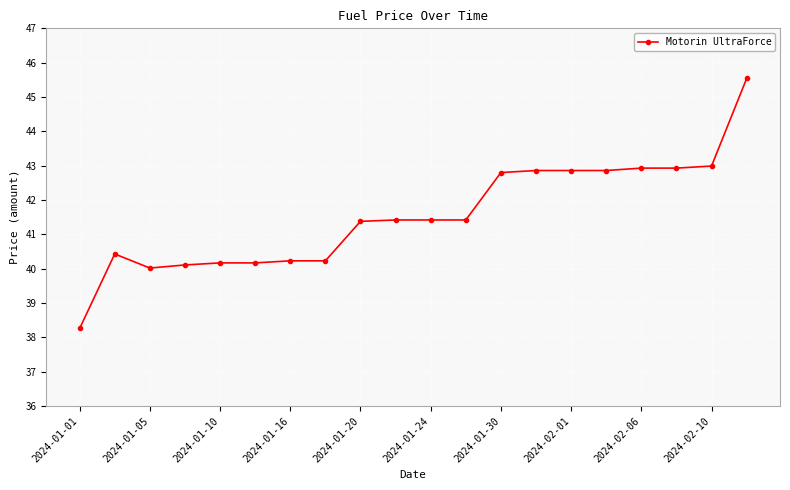

How many distinct data groups are displayed?

1